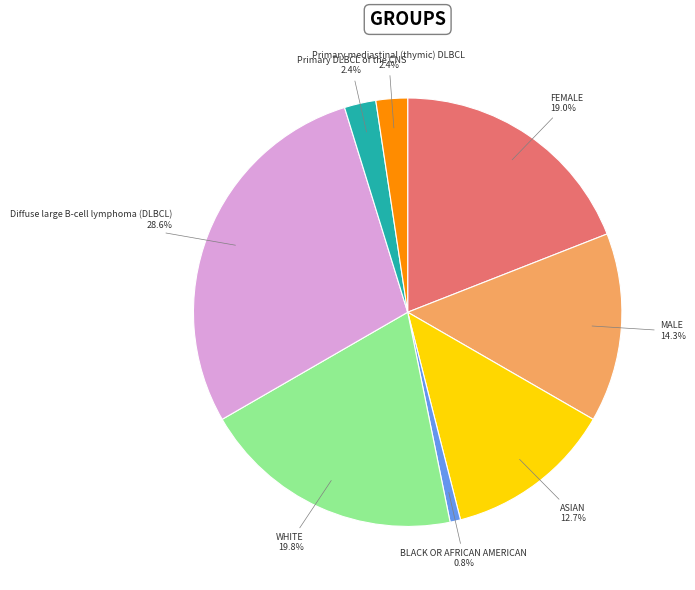

How many slices are in this pie chart?

8